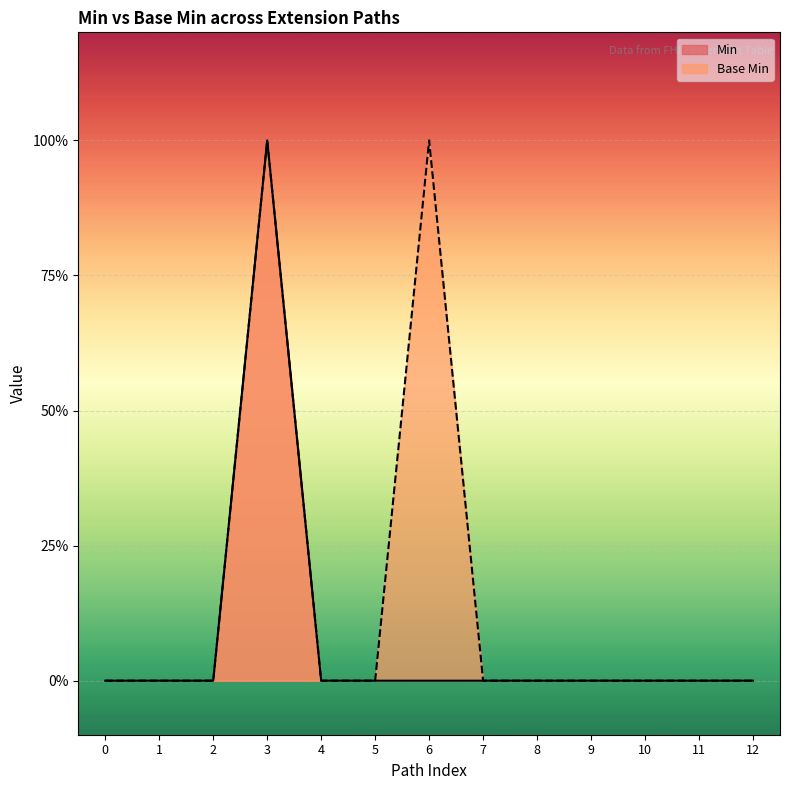

How many values in Base Min are above zero?

2